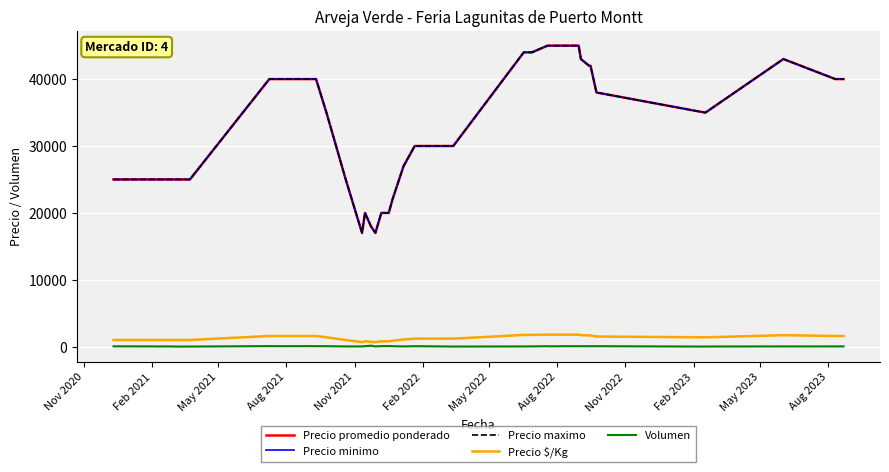

Does the chart display data point markers on the line(s)?

No